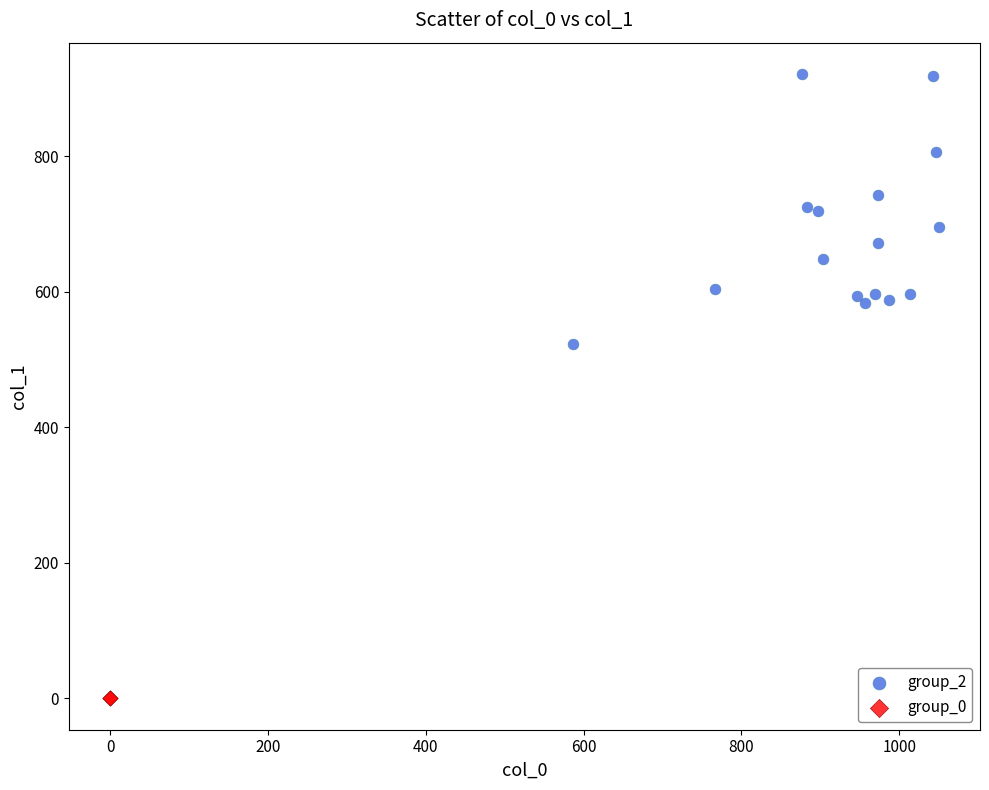

What are all the series names shown in the legend?

group_2, group_0